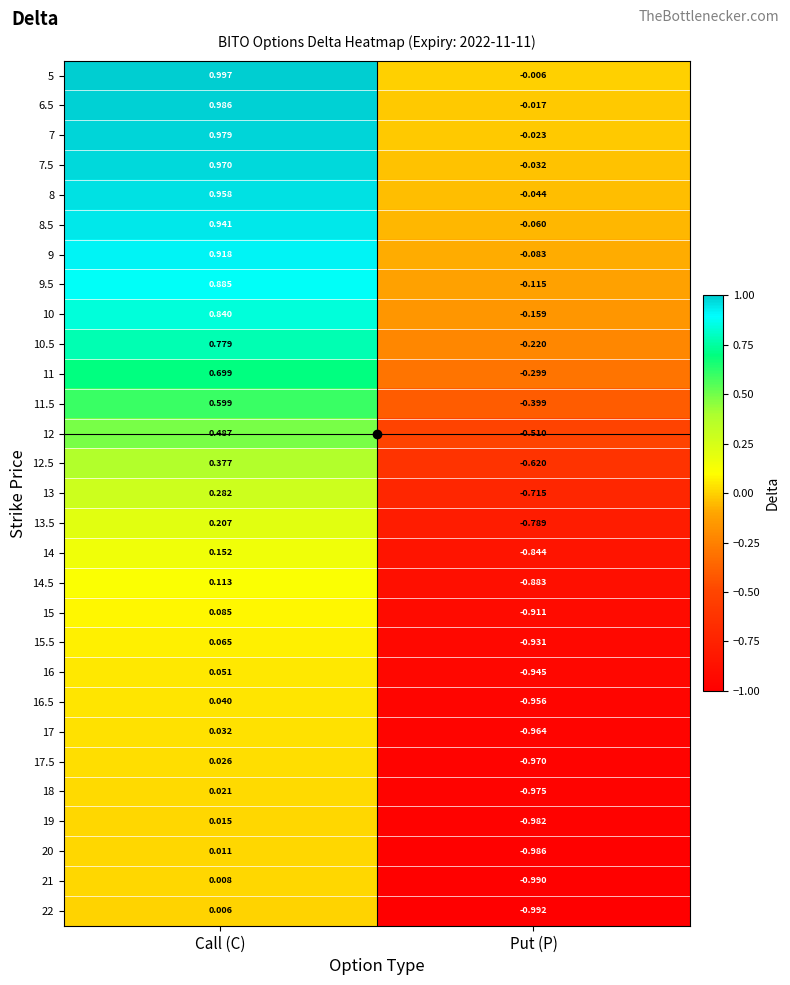

Is the value of 15.5 at Call (C) greater than the value of 9 at Put (P)?

Yes